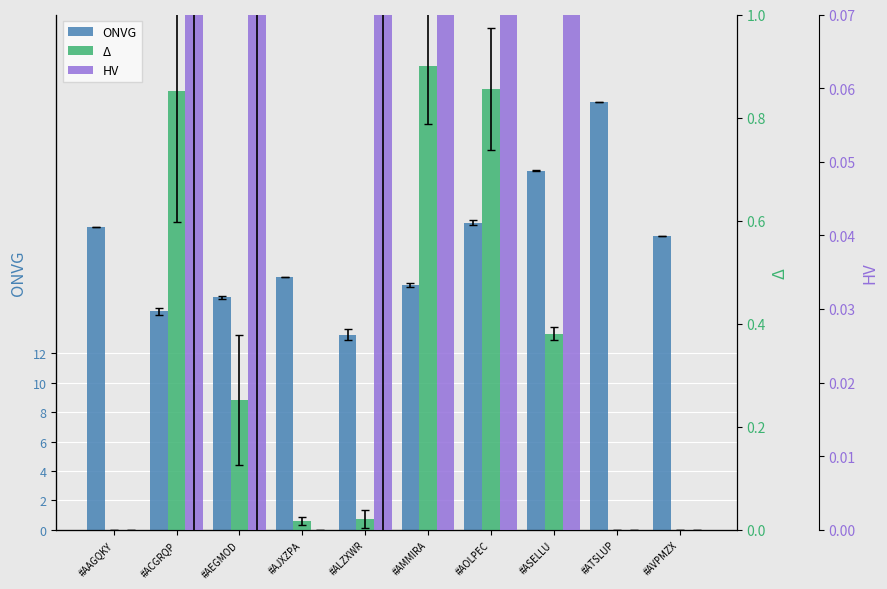

Is it true that ONVG equals 20.5 at #AAGQKY?

True